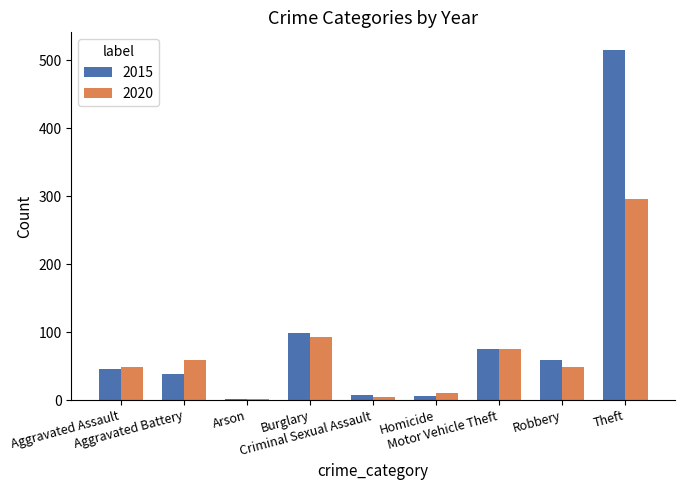

What is the sum of all 2020 values?

635